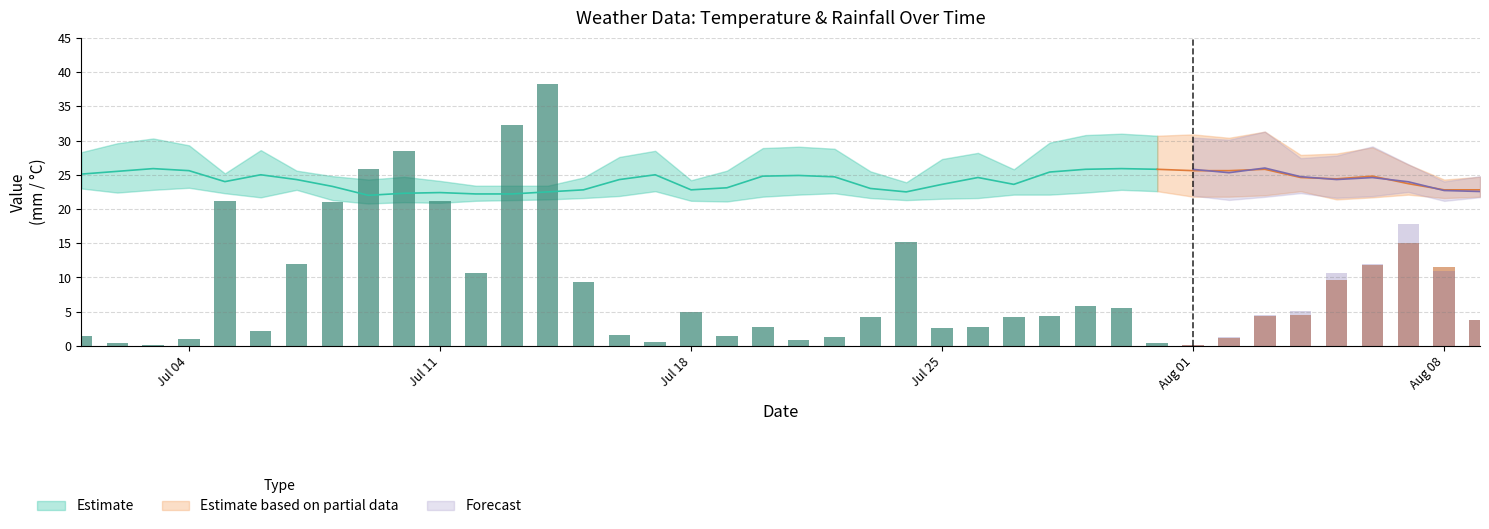

Where is avg_temp_c nearest to the value 23?

2022-07-23